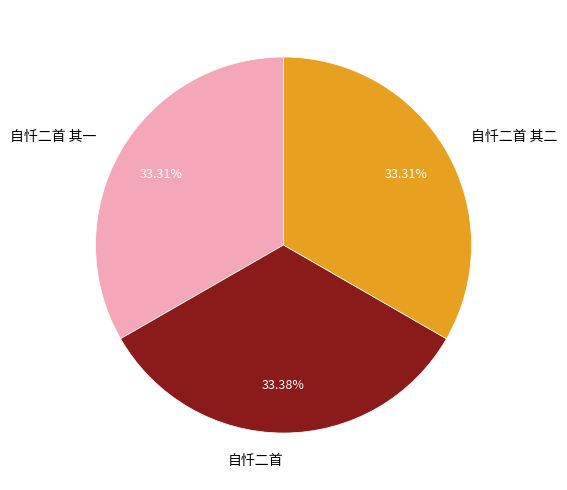

Does 自忏二首 其二 account for over 50% of the chart?

No